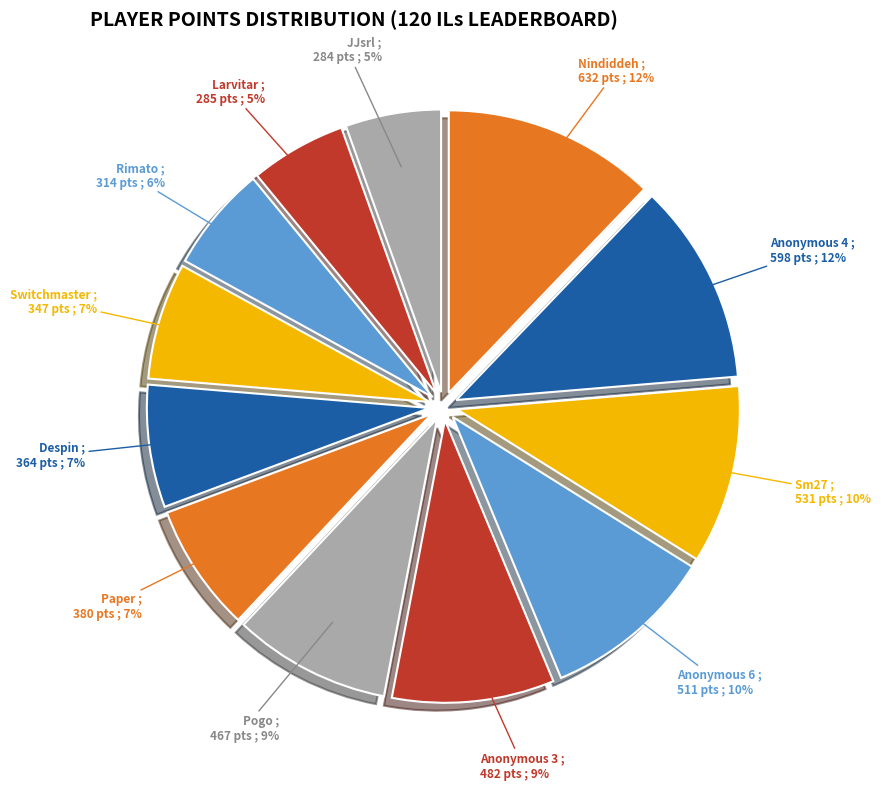

True or false: Anonymous 6 accounts for 10% of the total.

True